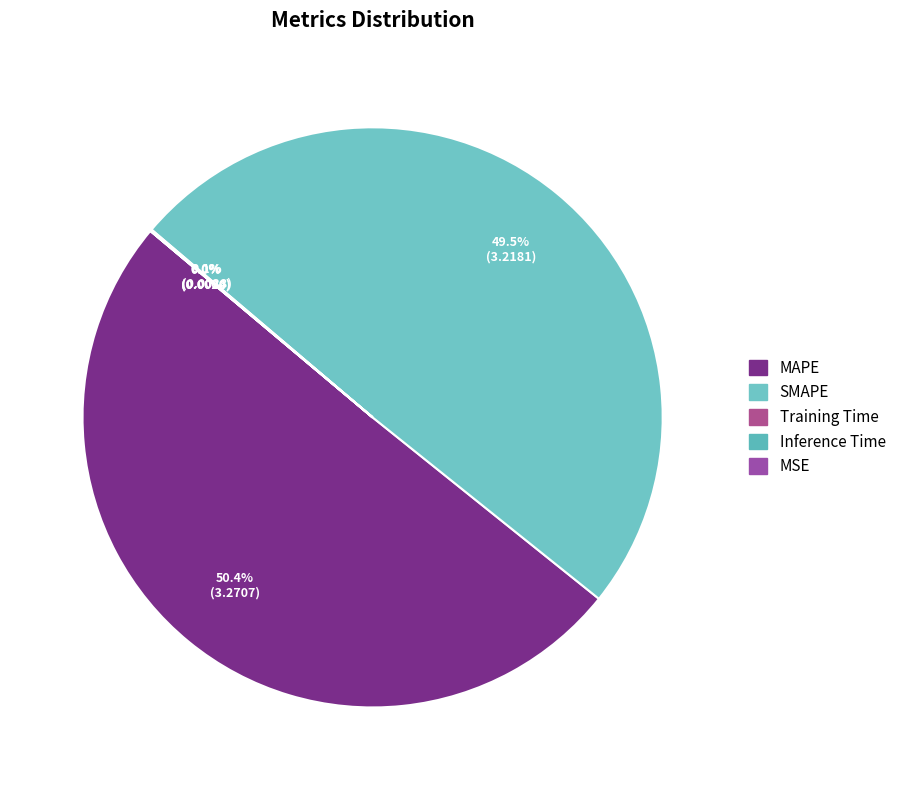

How many slices are in this pie chart?

5